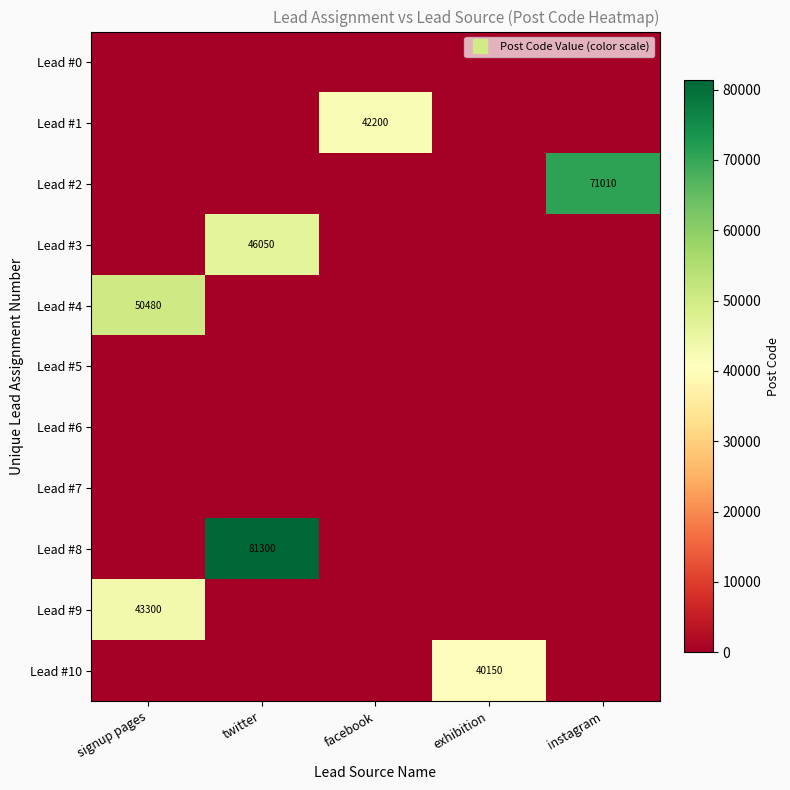

Is the value of Lead #0 at twitter greater than the value of Lead #7 at twitter?

No